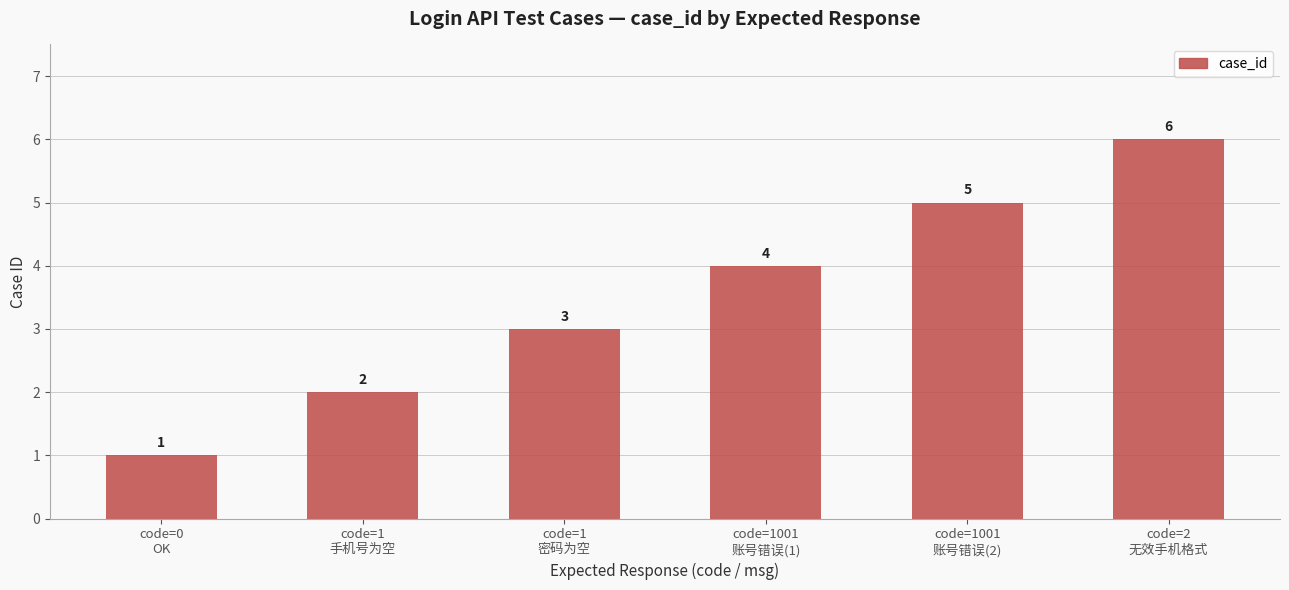

List the labels in order of value, smallest first.

code=0
OK, code=1
手机号为空, code=1
密码为空, code=1001
账号错误(1), code=1001
账号错误(2), code=2
无效手机格式